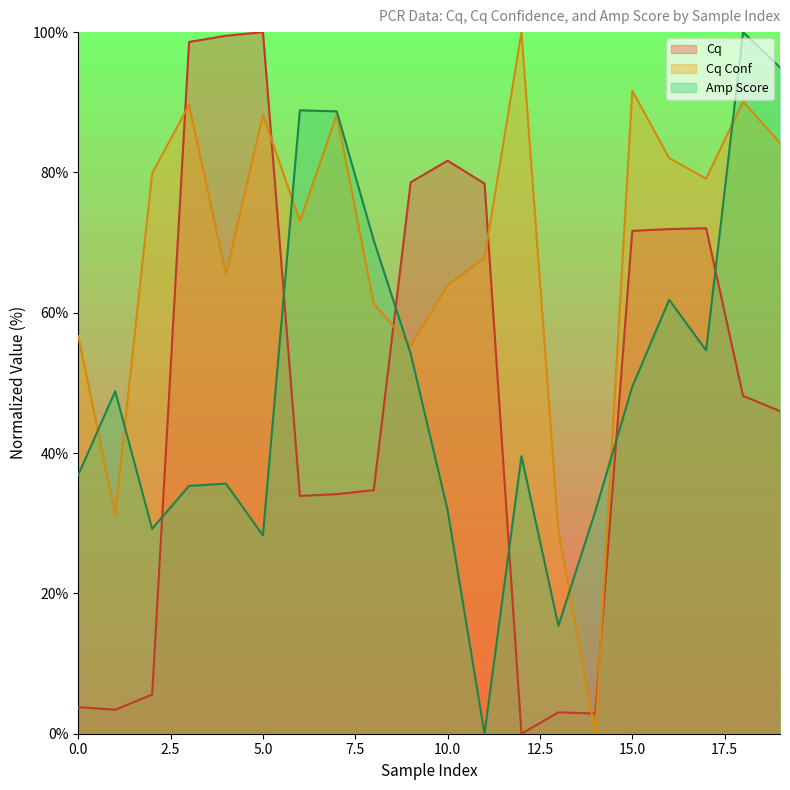

What is the difference between the maximum and minimum values in the Amp Score series?

100.0